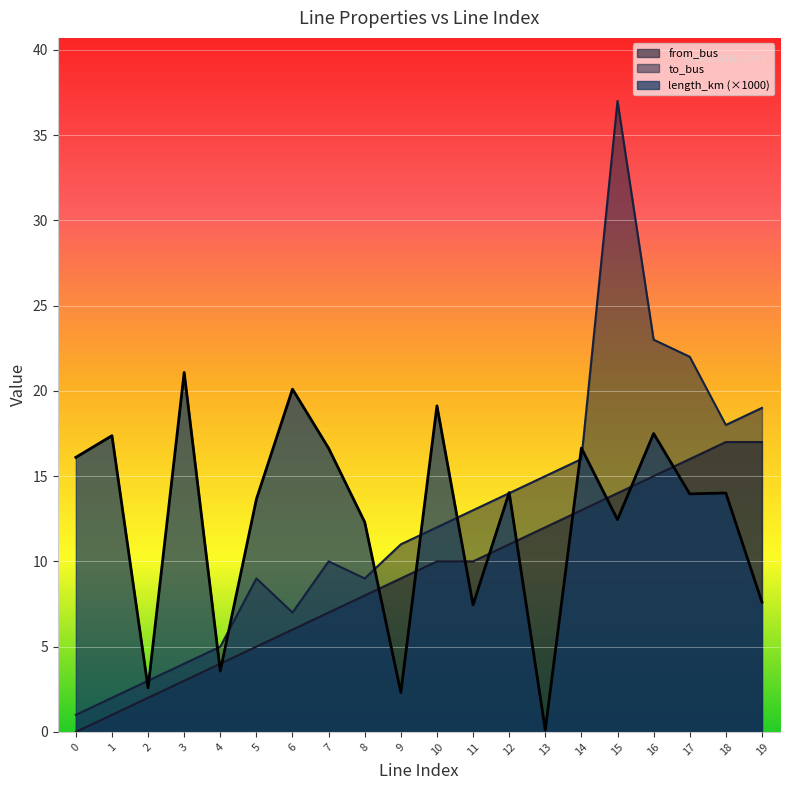

True or false: from_bus and to_bus cross at least once.

False